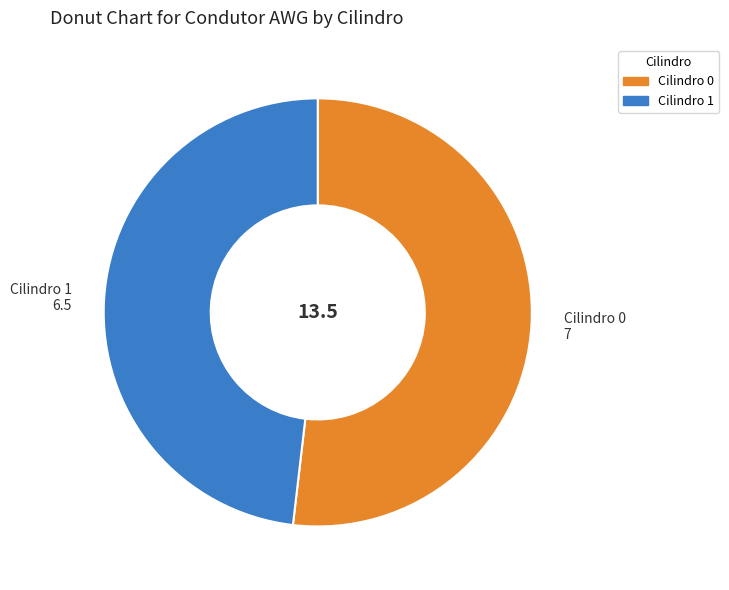

Is there any slice that represents more than half of the pie?

Yes